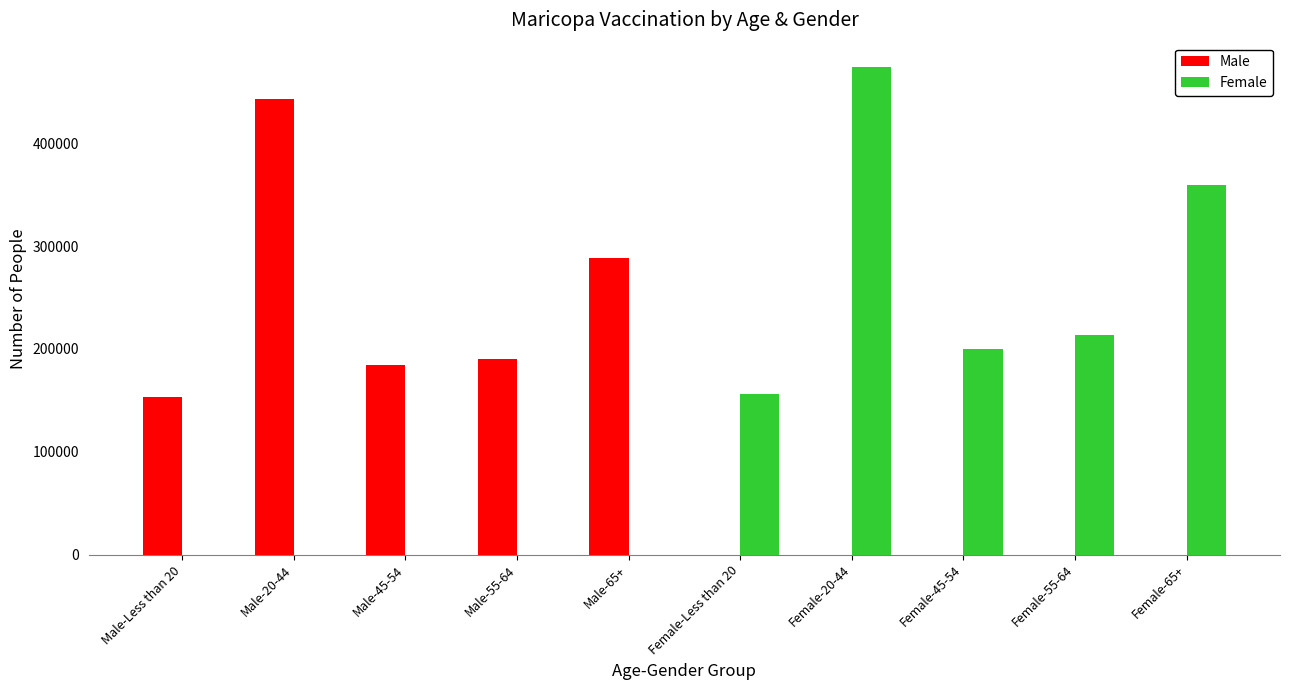

Is it true that Female equals 74472 at Female-45-54?

False